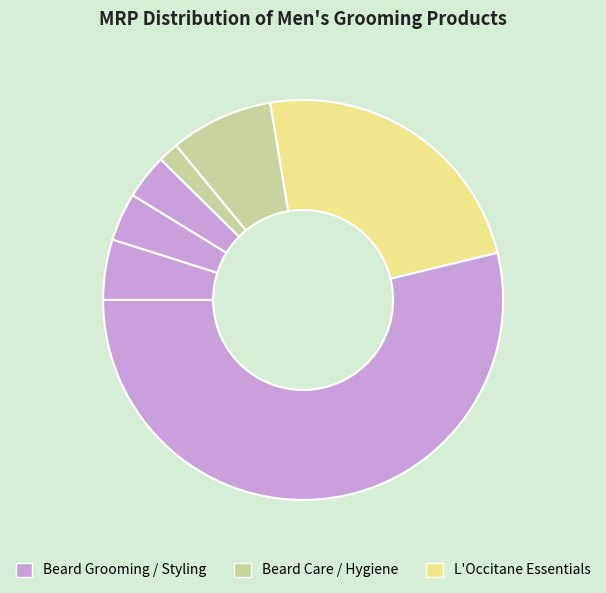

Count the number of slices in the pie.

7